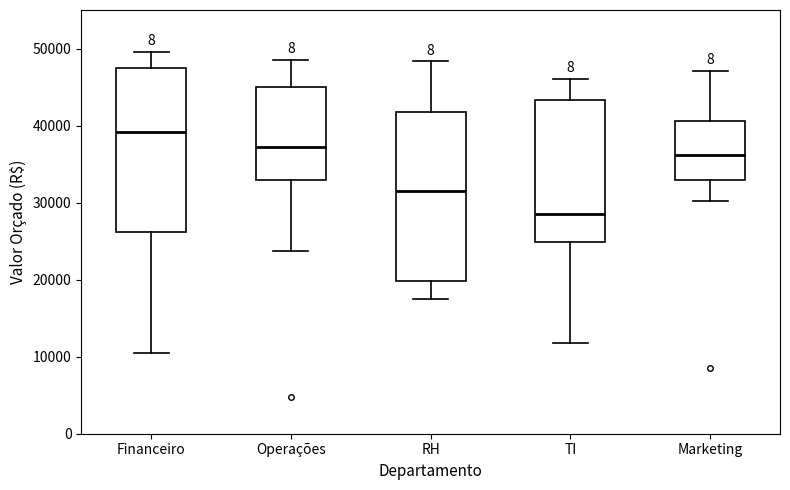

Which box has the lowest median line?

TI